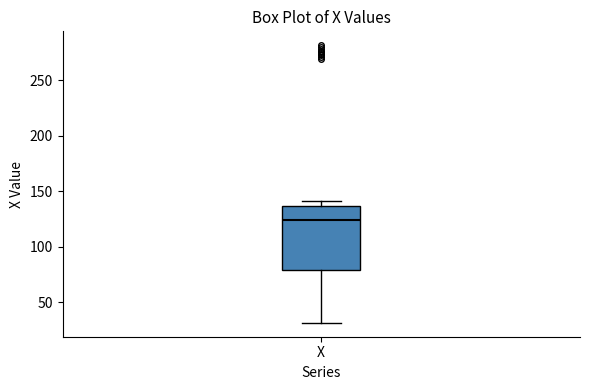

Read this box plot against the y-axis: the position of the median line, the range covered by the box, and the ends of both whiskers. The values are not printed on the chart, so give them approximately, as read against the axis.

median 125, box 80 to 135, whiskers 30 to 140